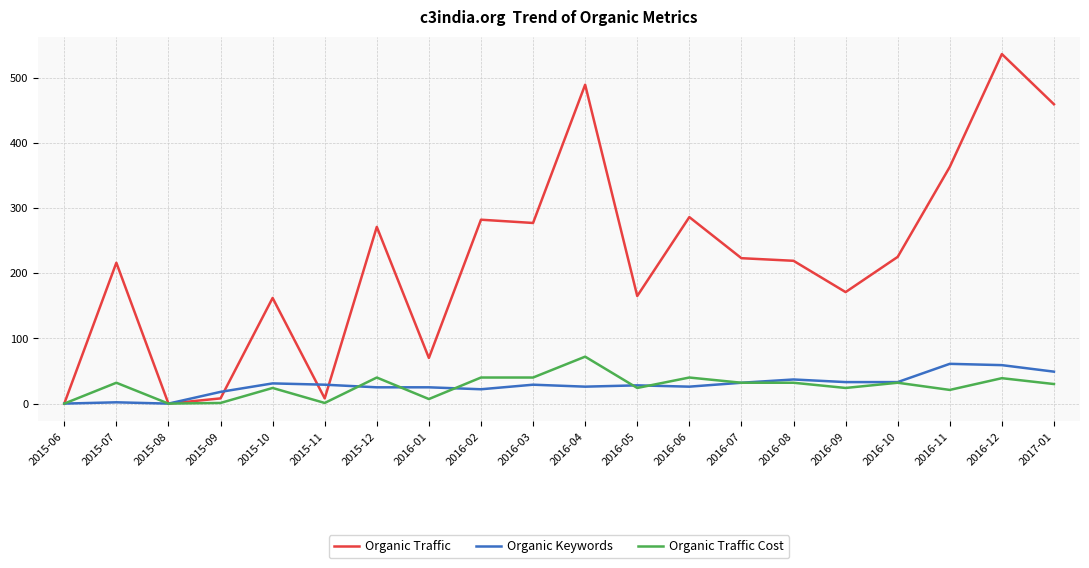

The value of Organic Traffic Cost at 2015-12 is 40. True or false?

True